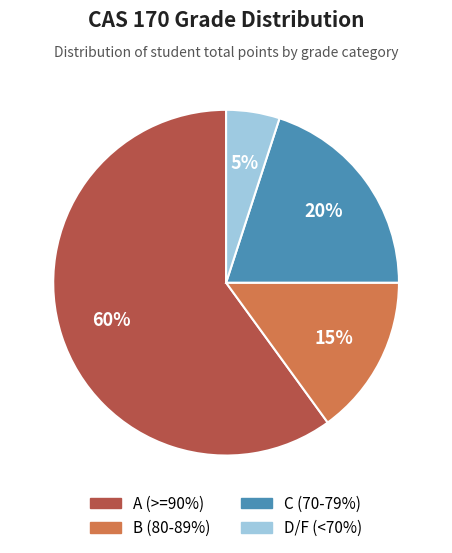

Is there a majority slice in this chart?

Yes